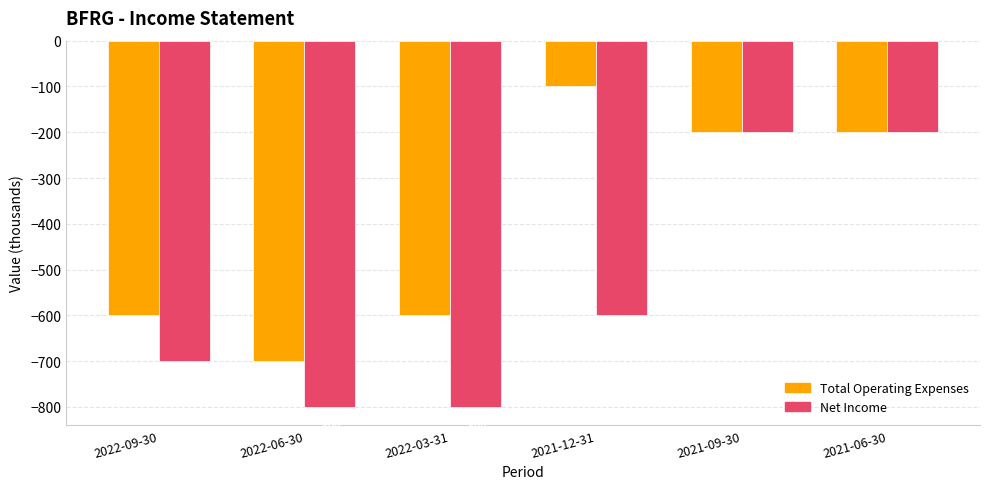

Which series changed the most between 2022-06-30 and 2021-06-30?

Net Income